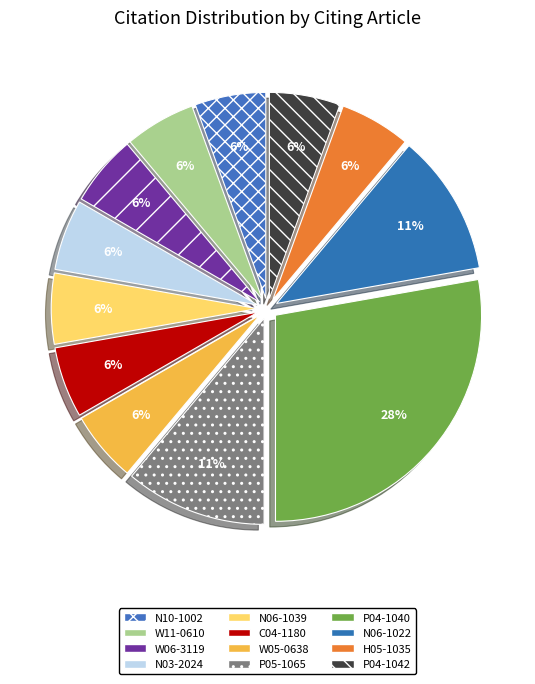

Is there any slice that represents more than half of the pie?

No